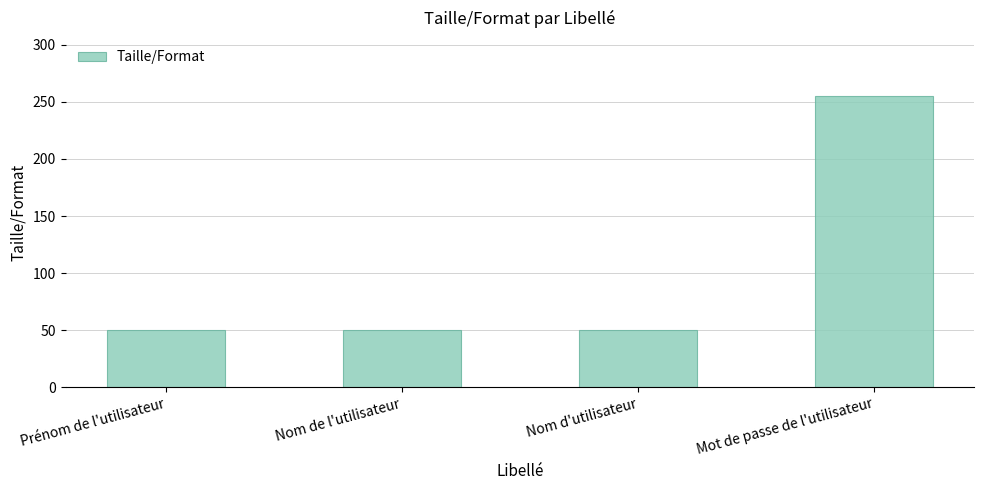

How many data points does each series have?

4